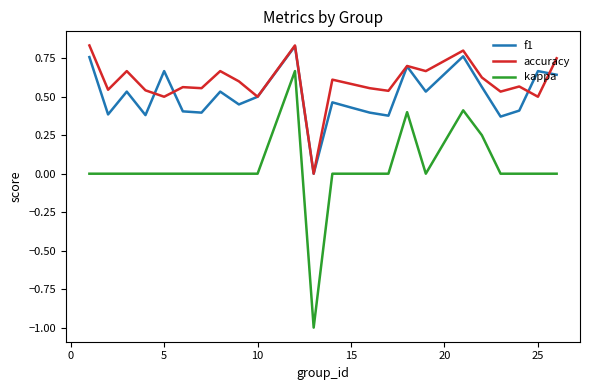

Which series has the largest total across all categories?

accuracy